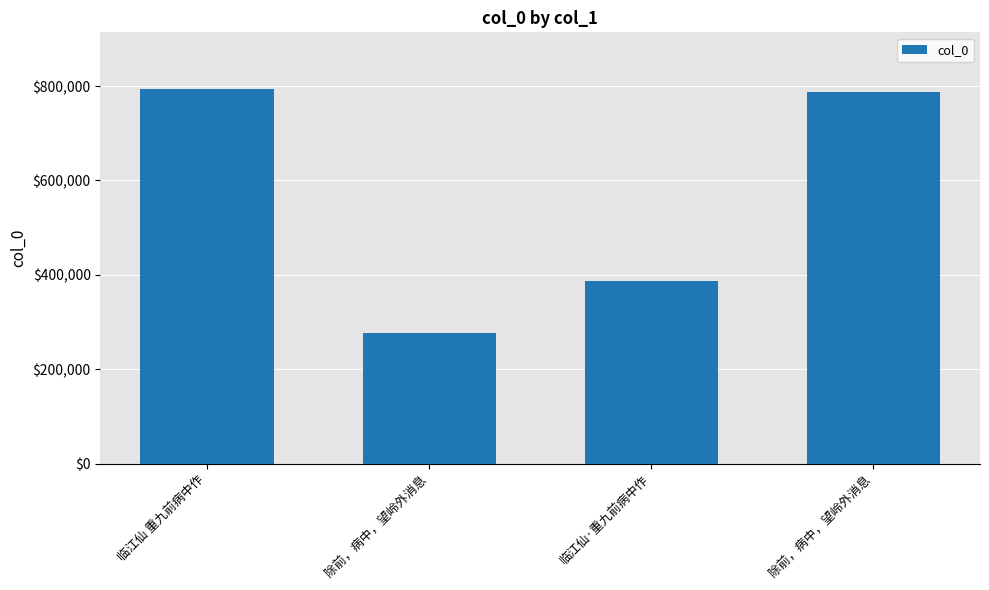

What is the sum of the values at 临江仙·重九前病中作 and 临江仙 重九前病中作?

1180918